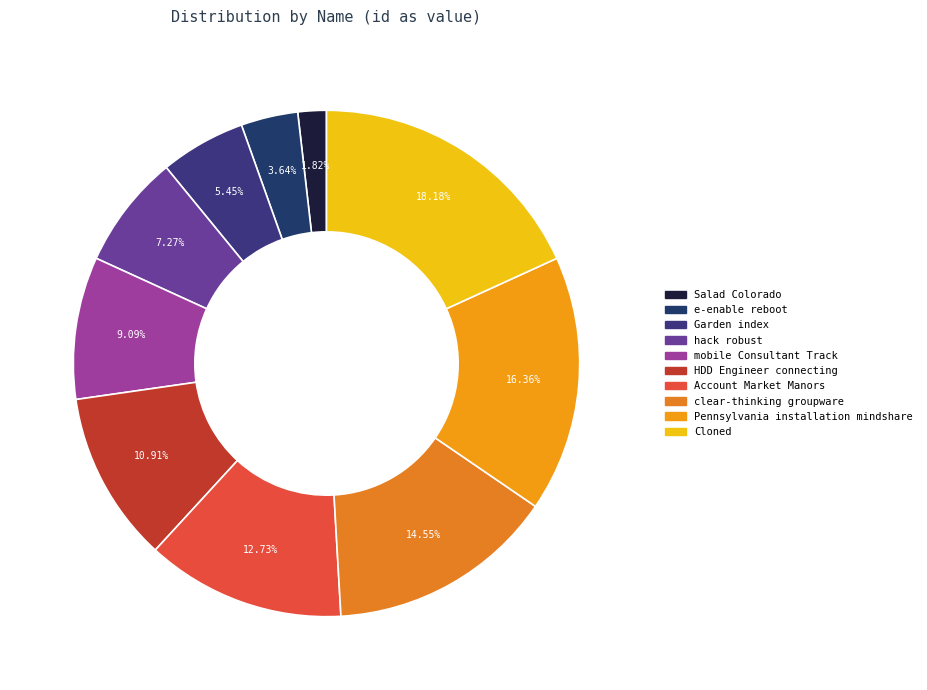

The Account Market Manors slice represents 13% of the pie. True or false?

True